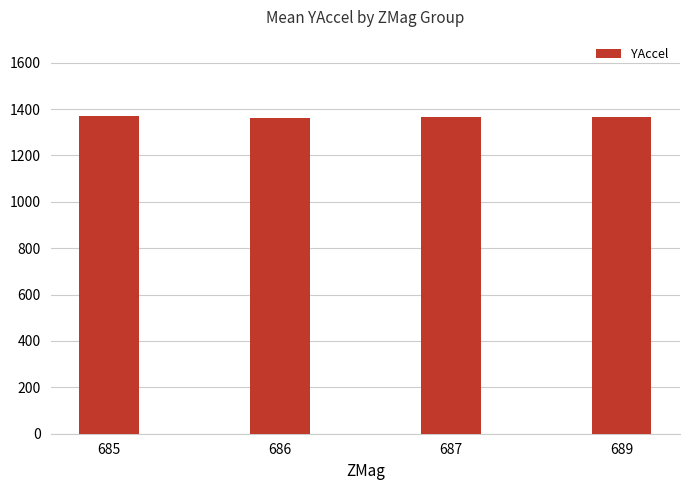

How many data points does each series have?

4